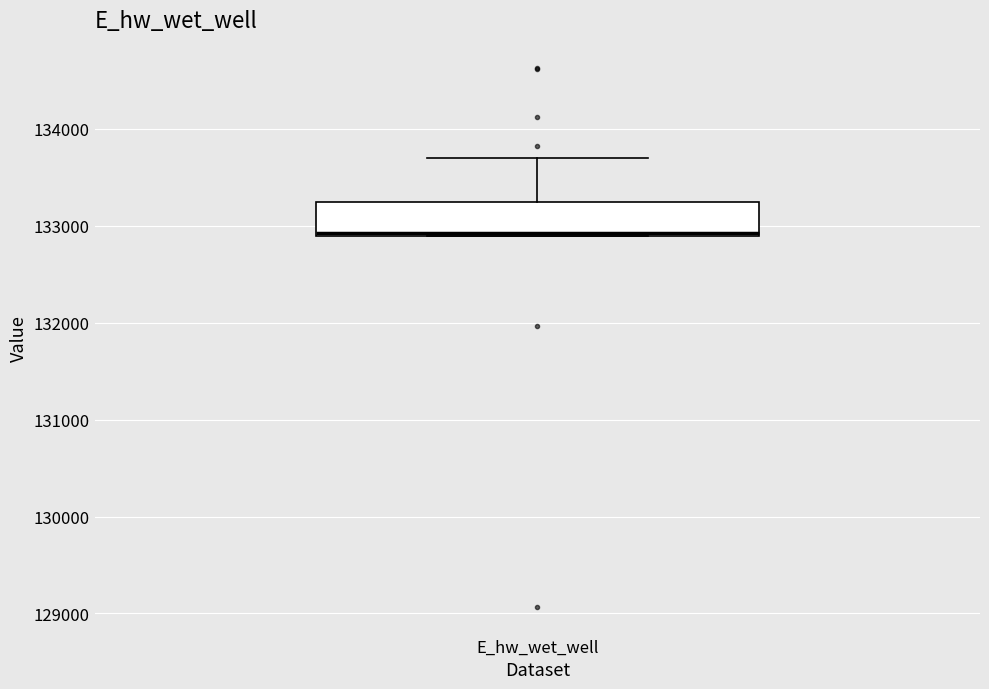

Read this box plot against the y-axis: the position of the median line, the range covered by the box, and the ends of both whiskers. The values are not printed on the chart, so give them approximately, as read against the axis.

median 132900, box 132900 to 133200, whiskers 132900 to 133700